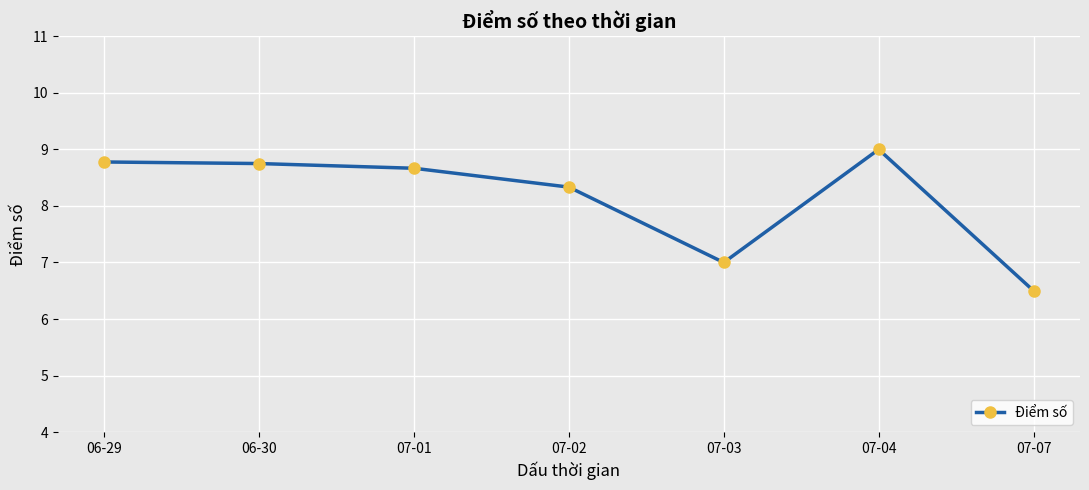

True or false: the data shows 7.0 at 07-03.

True